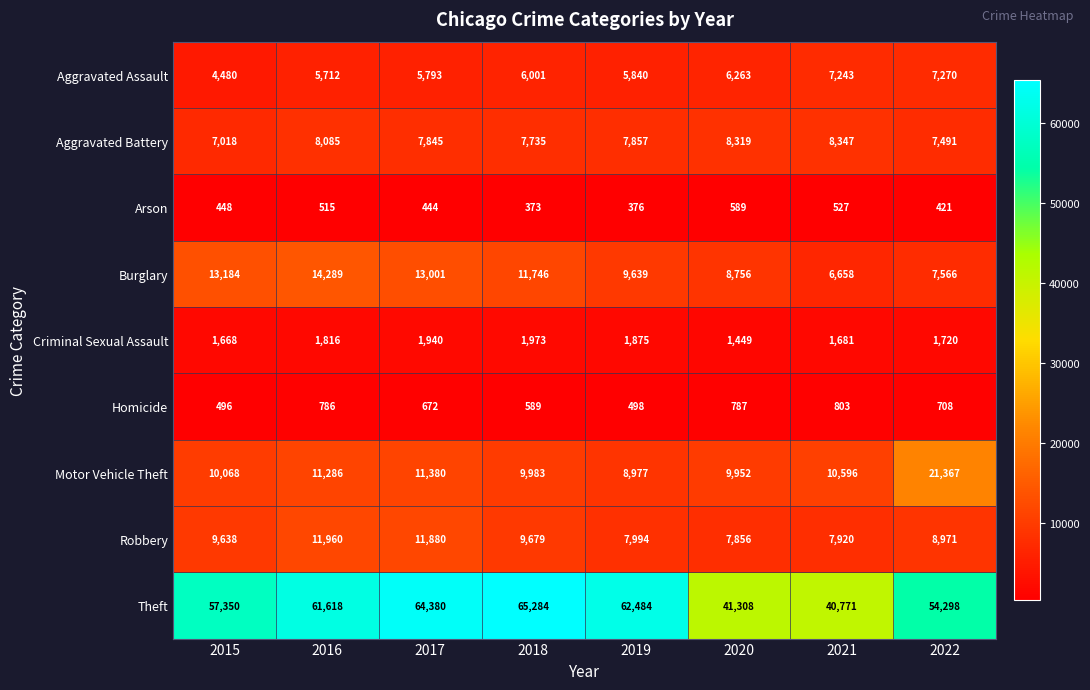

What is the approximate value of Criminal Sexual Assault at 2015?

1668